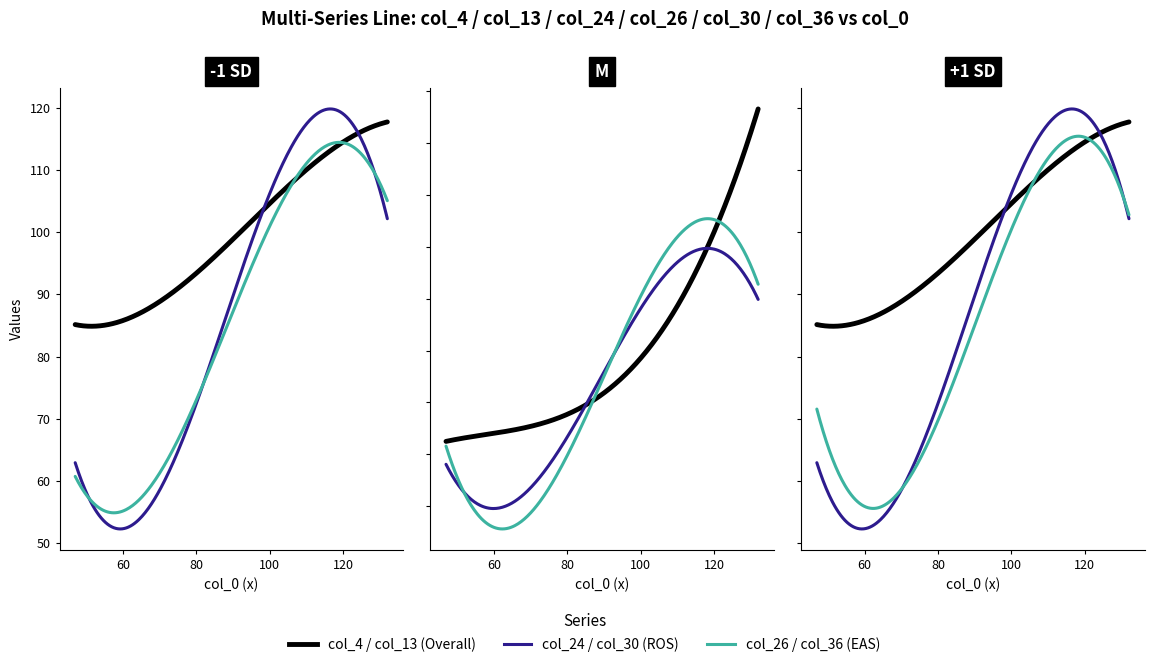

At how many categories does at least one series exceed 90?

9